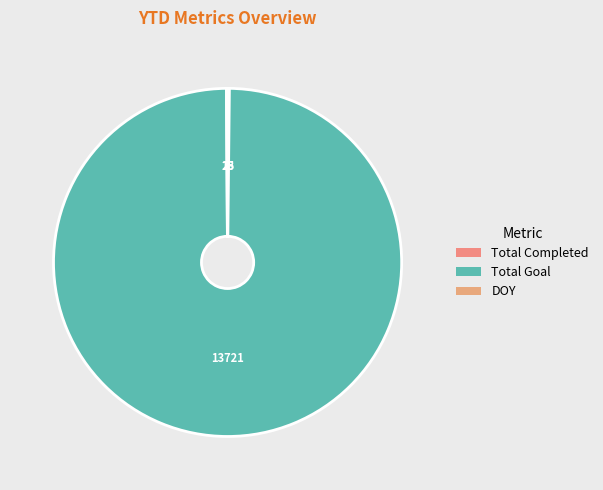

Between Total Completed and Total Goal, which is larger?

Total Goal